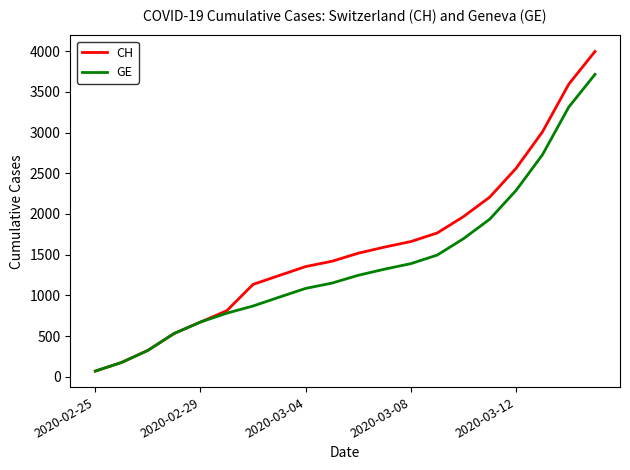

What is the maximum value shown in the chart?

3995